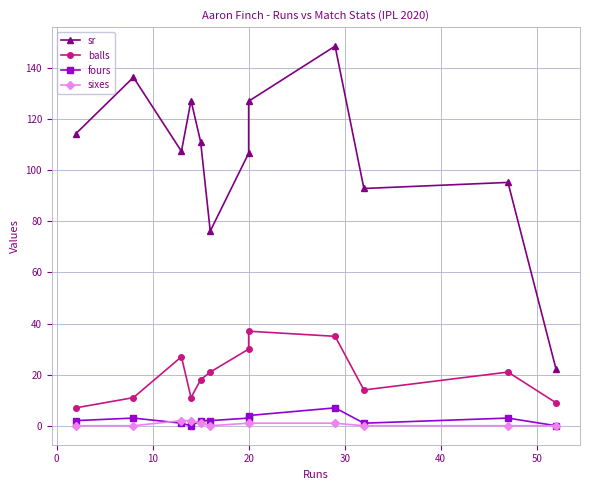

Which series has the largest range (max minus min)?

sr